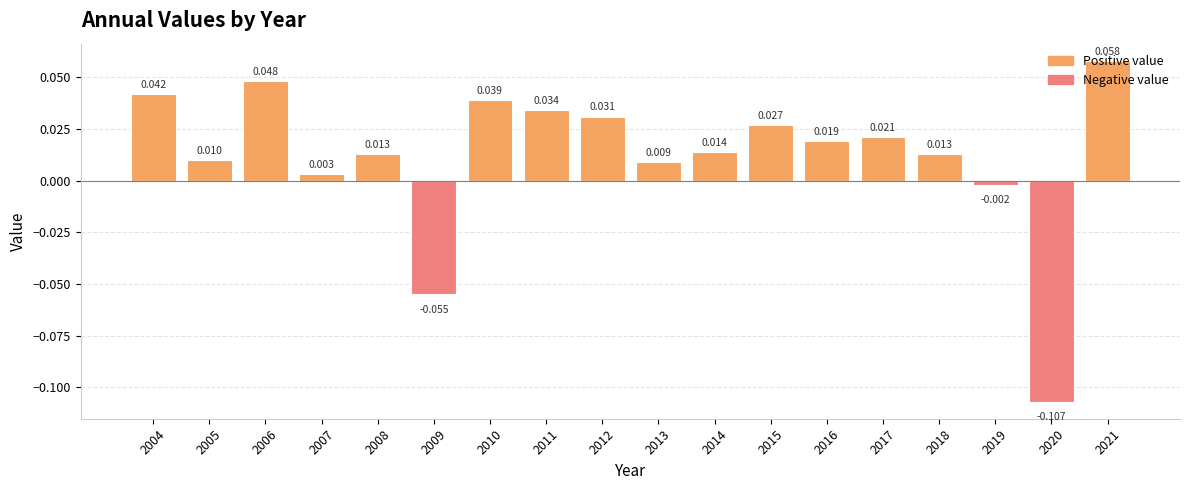

How many data points are less than 0?

3